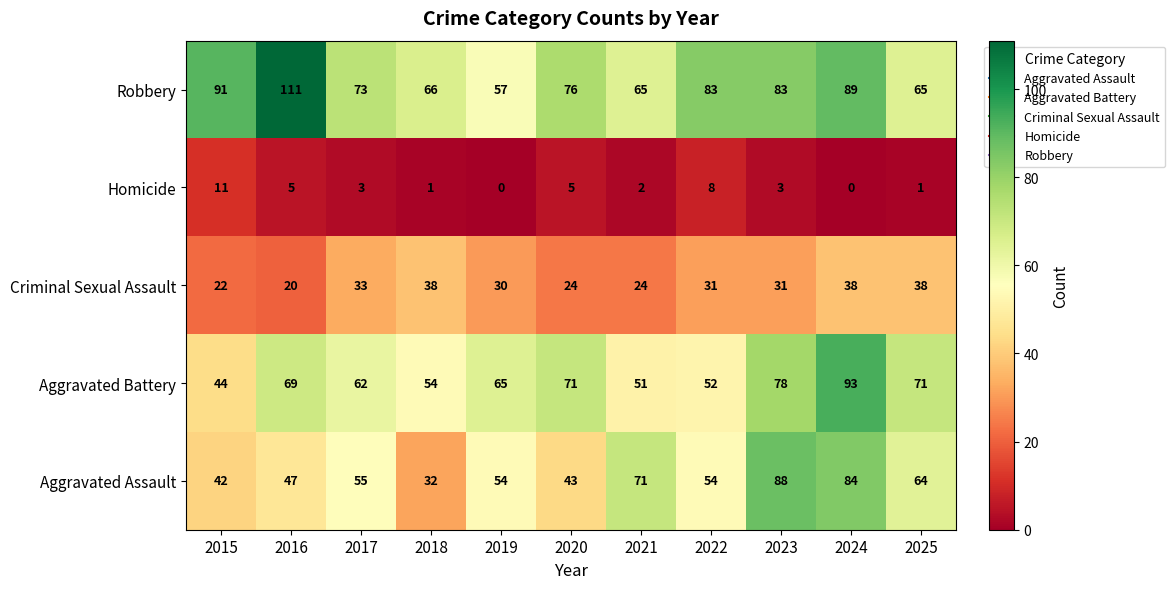

The Aggravated Assault series shows 47 at 2016. True or false?

True